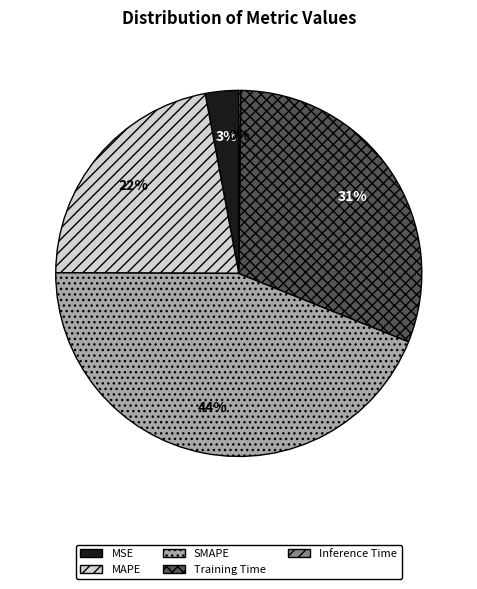

To the nearest percent, what is the average slice percentage?

20%